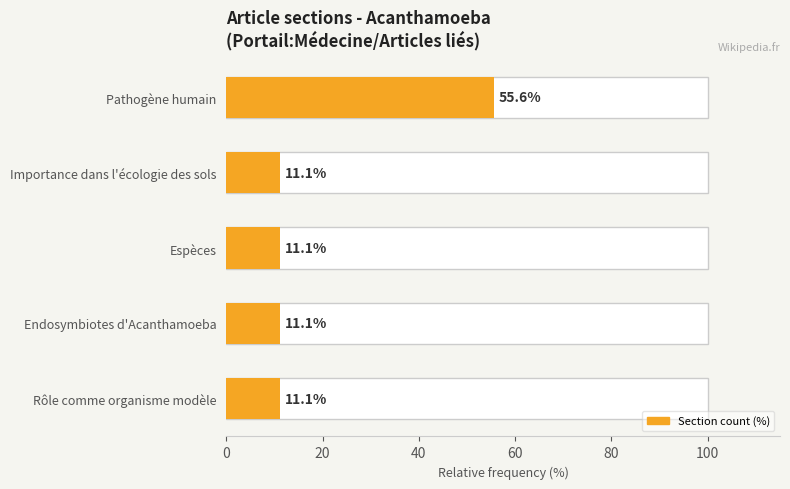

What is the greatest value displayed?

55.6